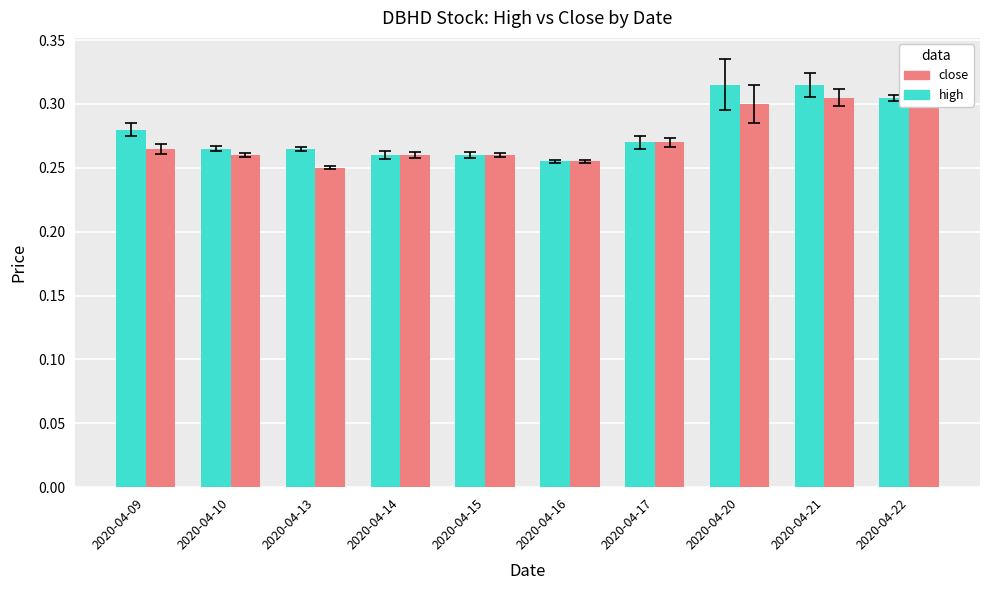

Rank the series by their maximum value, from lowest to highest.

close, high